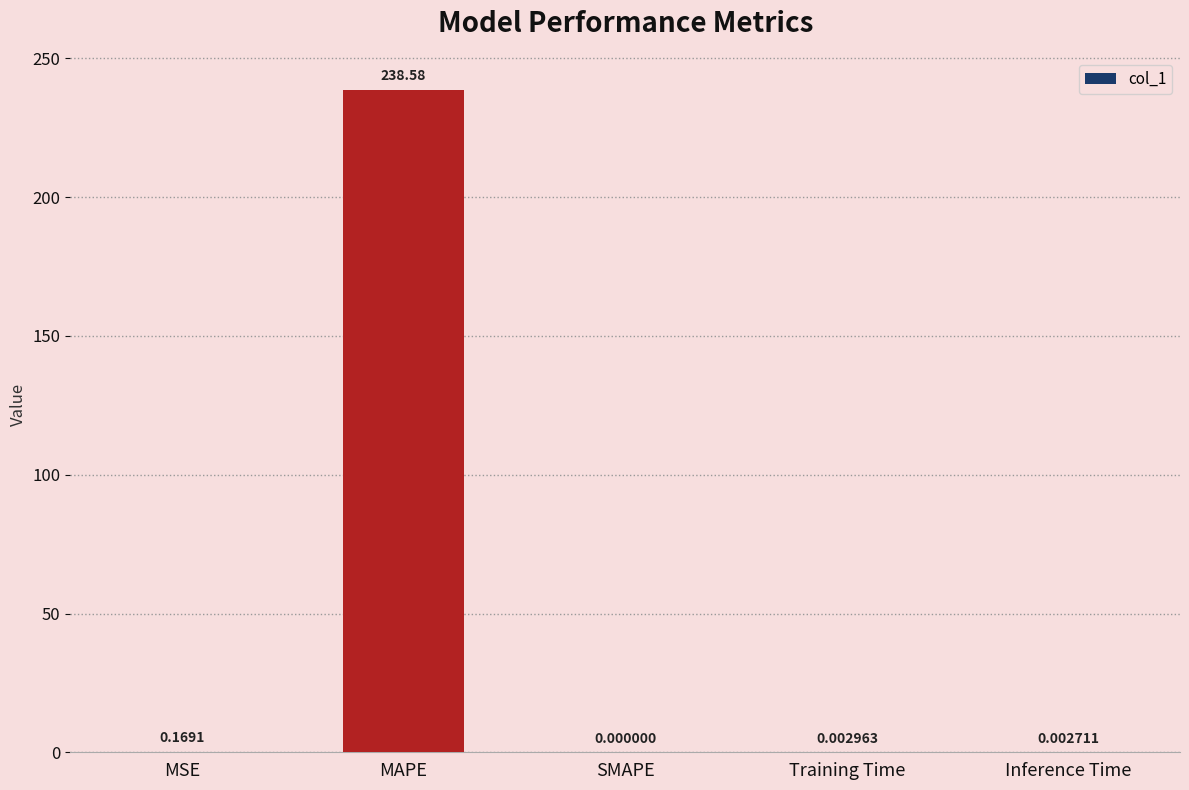

What is the greatest value displayed?

238.6